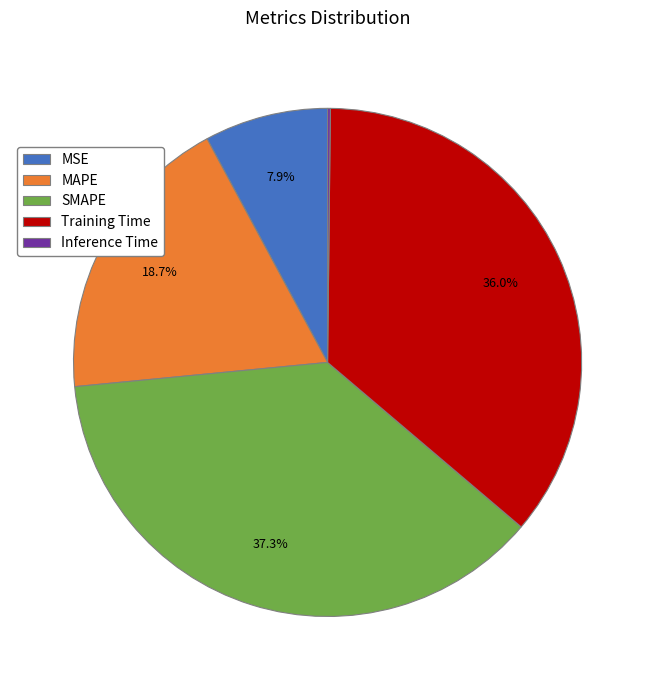

Between Training Time and SMAPE, which is larger?

SMAPE